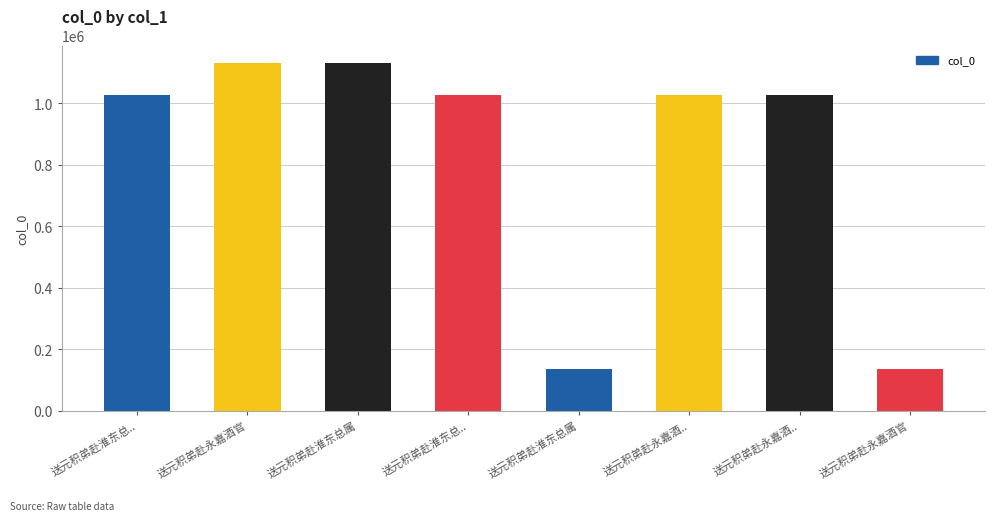

How many bars are there in total?

8